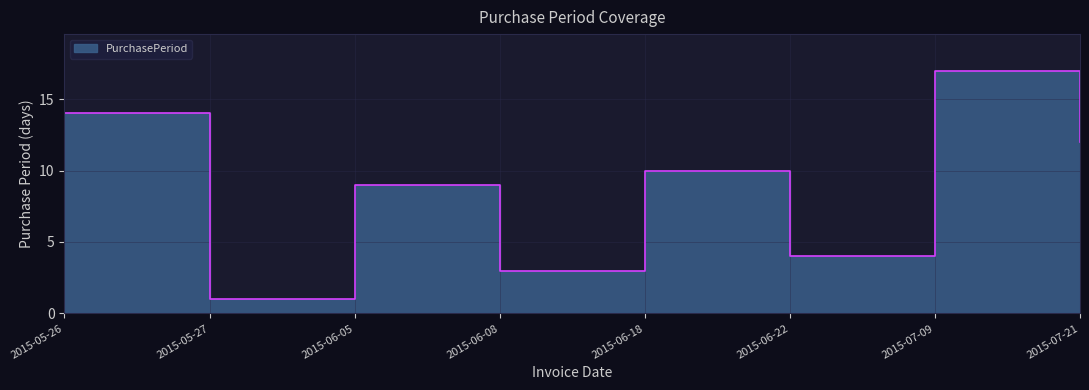

What is the smallest value displayed?

1